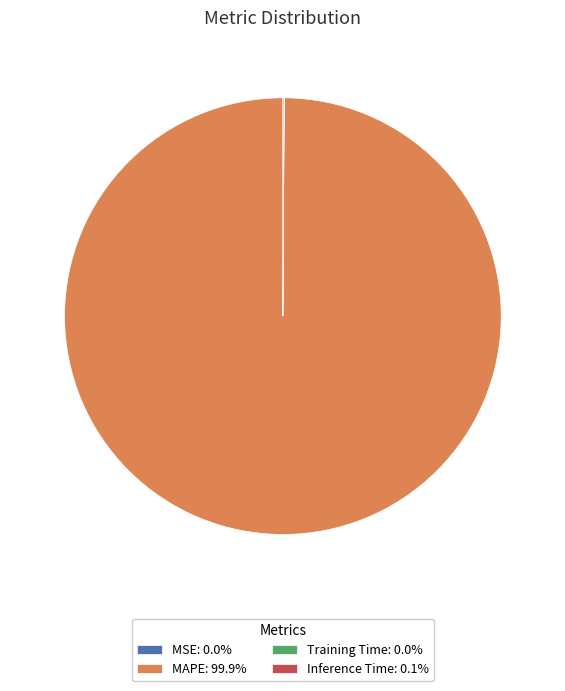

Is there any slice that represents more than half of the pie?

Yes